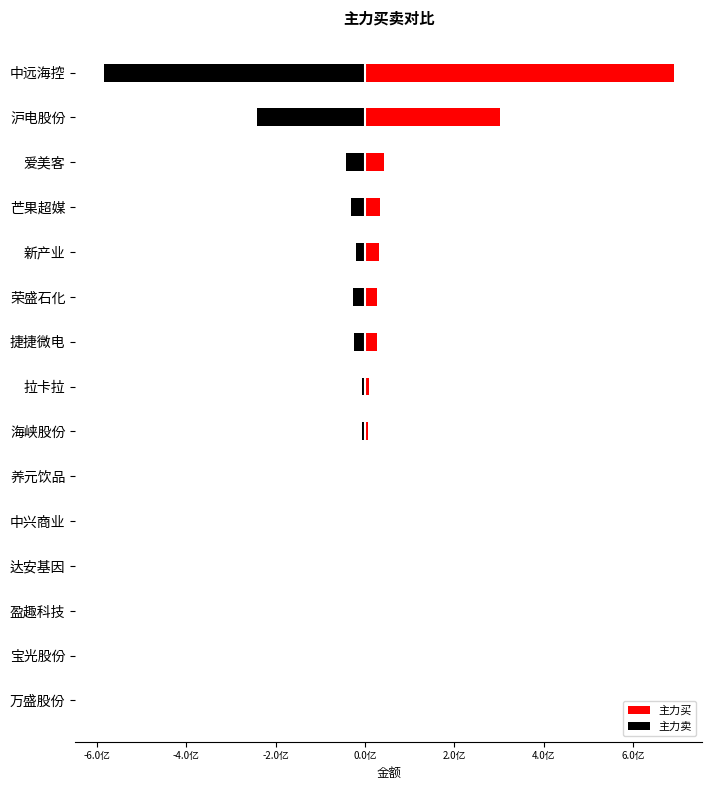

Which series has the largest total across all categories?

主力买